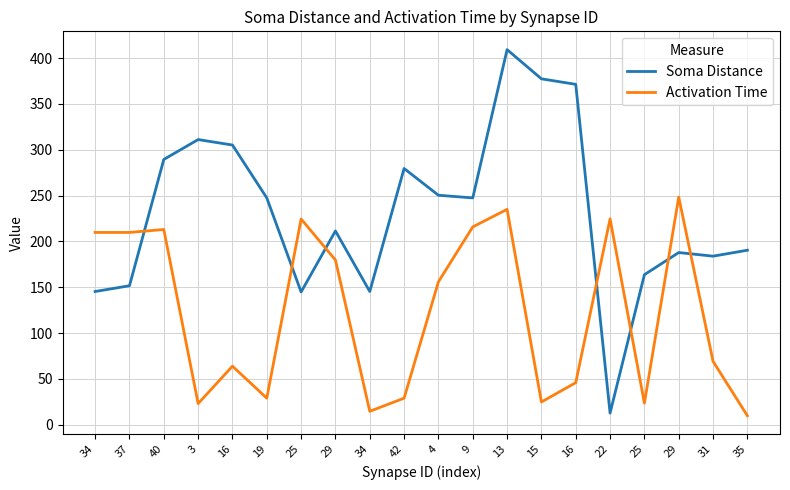

What is the difference between the Activation Time values at 42 and 25?

5.4